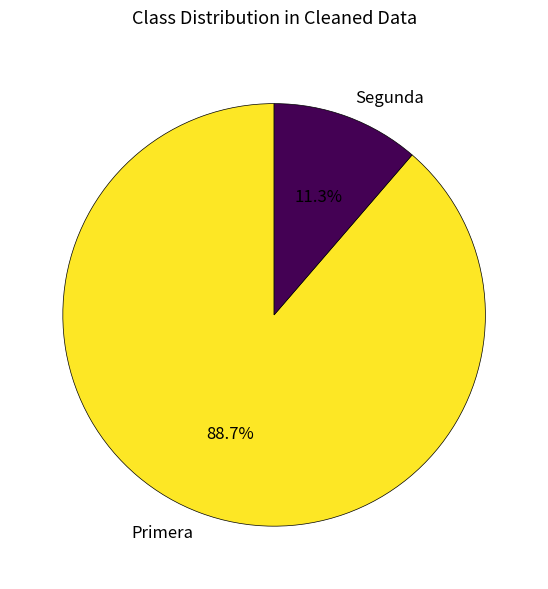

Which has a higher value, Segunda or Primera?

Primera